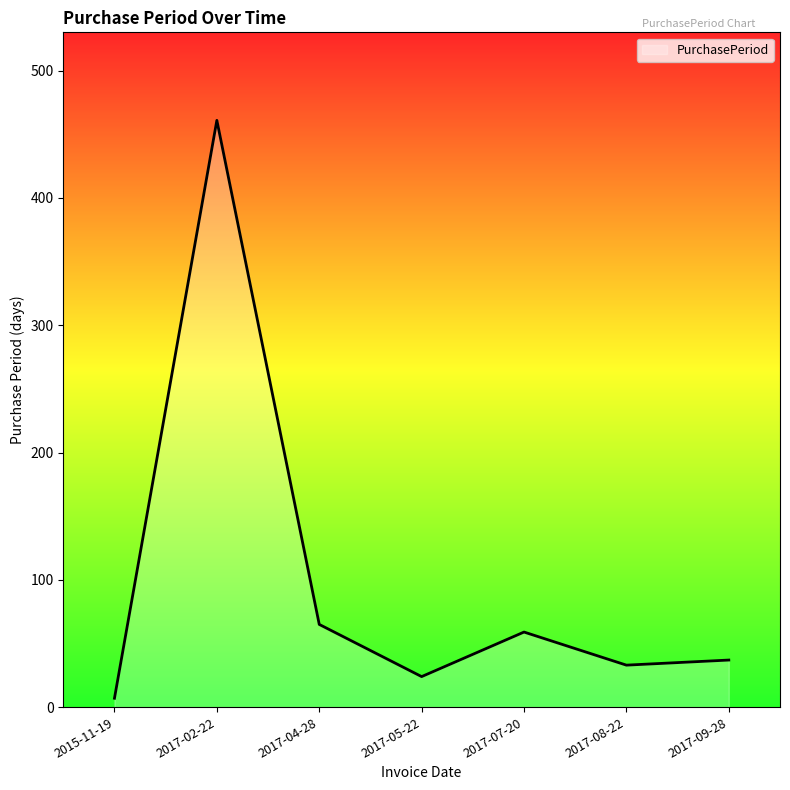

Where is the data nearest to the value 234?

2017-04-28